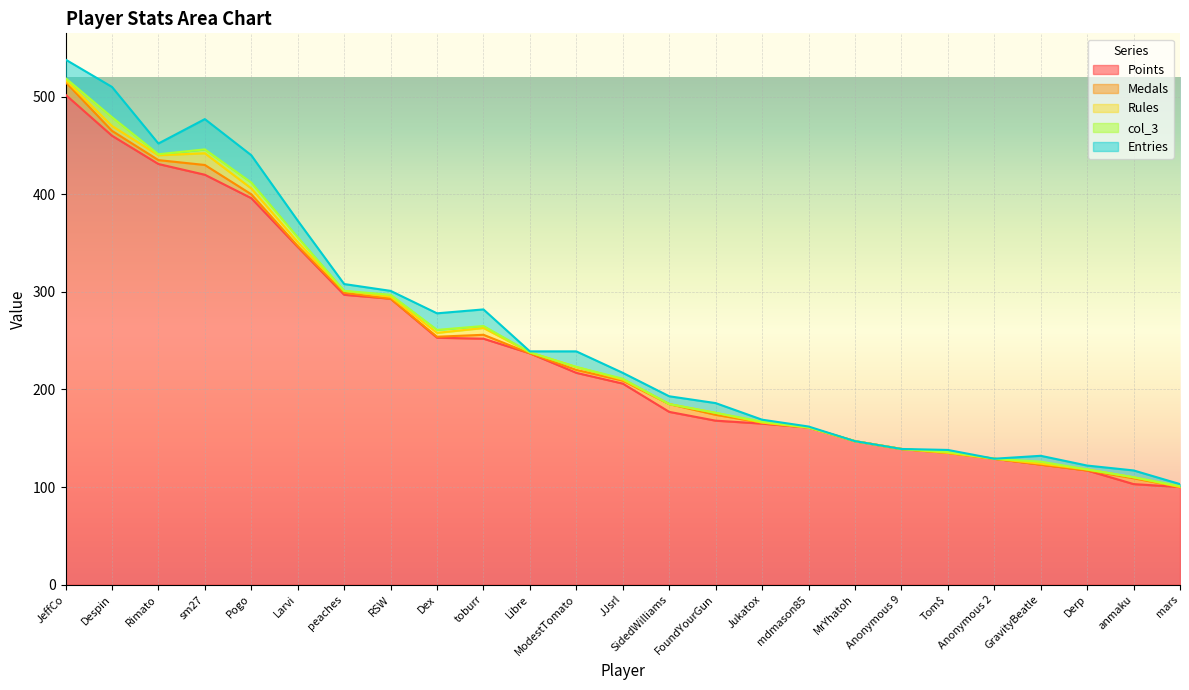

Is it true that Points equals 431 at Rimato?

True